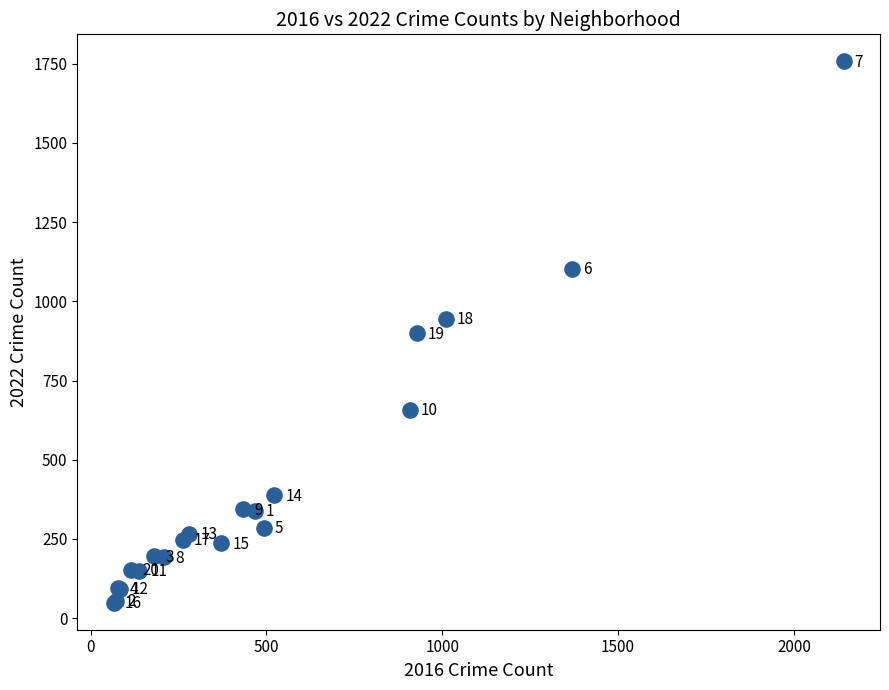

What Y value in the scatter plot is closest to 903?

899